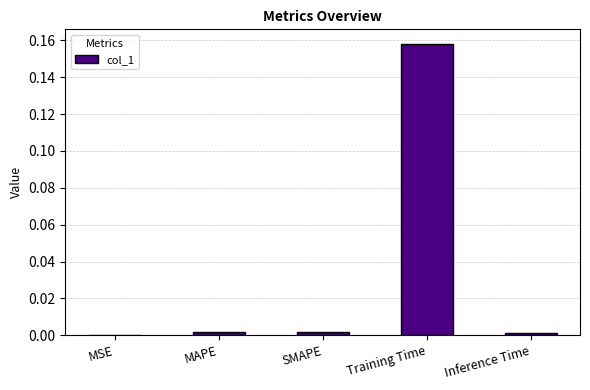

Which has a higher value, SMAPE or Training Time?

Training Time